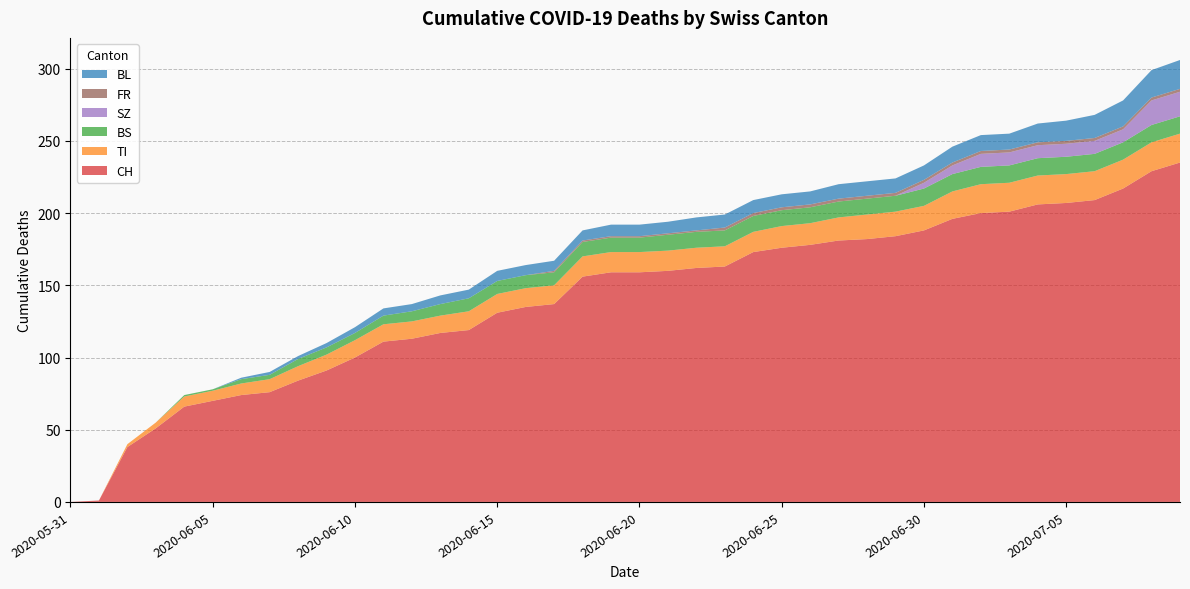

Reading left to right, transcribe all the data shown in this chart.

CH: 2020-05-31=0	2020-06-01=1	2020-06-02=38	2020-06-03=51	2020-06-04=66	2020-06-05=70	2020-06-06=74	2020-06-07=76	2020-06-08=84	2020-06-09=91	2020-06-10=100	2020-06-11=111	2020-06-12=113	2020-06-13=117	2020-06-14=119	2020-06-15=131	2020-06-16=135	2020-06-17=137	2020-06-18=156	2020-06-19=159	2020-06-20=159	2020-06-21=160	2020-06-22=162	2020-06-23=163	2020-06-24=173	2020-06-25=176	2020-06-26=178	2020-06-27=181	2020-06-28=182	2020-06-29=184	2020-06-30=188	2020-07-01=196	2020-07-02=200	2020-07-03=201	2020-07-04=206	2020-07-05=207	2020-07-06=209	2020-07-07=217	2020-07-08=229	2020-07-09=235
TI: 2020-05-31=0	2020-06-01=0	2020-06-02=2	2020-06-03=4	2020-06-04=7	2020-06-05=7	2020-06-06=8	2020-06-07=9	2020-06-08=10	2020-06-09=11	2020-06-10=12	2020-06-11=12	2020-06-12=12	2020-06-13=12	2020-06-14=13	2020-06-15=13	2020-06-16=13	2020-06-17=13	2020-06-18=14	2020-06-19=14	2020-06-20=14	2020-06-21=14	2020-06-22=14	2020-06-23=14	2020-06-24=14	2020-06-25=15	2020-06-26=15	2020-06-27=16	2020-06-28=17	2020-06-29=17	2020-06-30=17	2020-07-01=19	2020-07-02=20	2020-07-03=20	2020-07-04=20	2020-07-05=20	2020-07-06=20	2020-07-07=20	2020-07-08=20	2020-07-09=20
BS: 2020-05-31=0	2020-06-01=0	2020-06-02=0	2020-06-03=0	2020-06-04=1	2020-06-05=1	2020-06-06=3	2020-06-07=3	2020-06-08=5	2020-06-09=5	2020-06-10=5	2020-06-11=6	2020-06-12=7	2020-06-13=8	2020-06-14=9	2020-06-15=9	2020-06-16=9	2020-06-17=9	2020-06-18=10	2020-06-19=10	2020-06-20=10	2020-06-21=11	2020-06-22=11	2020-06-23=11	2020-06-24=11	2020-06-25=11	2020-06-26=11	2020-06-27=11	2020-06-28=11	2020-06-29=11	2020-06-30=12	2020-07-01=12	2020-07-02=12	2020-07-03=12	2020-07-04=12	2020-07-05=12	2020-07-06=12	2020-07-07=12	2020-07-08=12	2020-07-09=12
SZ: 2020-05-31=0	2020-06-01=0	2020-06-02=0	2020-06-03=0	2020-06-04=0	2020-06-05=0	2020-06-06=0	2020-06-07=0	2020-06-08=0	2020-06-09=0	2020-06-10=0	2020-06-11=0	2020-06-12=0	2020-06-13=0	2020-06-14=0	2020-06-15=0	2020-06-16=0	2020-06-17=0	2020-06-18=0	2020-06-19=0	2020-06-20=0	2020-06-21=0	2020-06-22=0	2020-06-23=0	2020-06-24=0	2020-06-25=0	2020-06-26=0	2020-06-27=0	2020-06-28=0	2020-06-29=0	2020-06-30=4	2020-07-01=6	2020-07-02=9	2020-07-03=9	2020-07-04=9	2020-07-05=9	2020-07-06=9	2020-07-07=9	2020-07-08=17	2020-07-09=17
FR: 2020-05-31=0	2020-06-01=0	2020-06-02=0	2020-06-03=0	2020-06-04=0	2020-06-05=0	2020-06-06=0	2020-06-07=0	2020-06-08=0	2020-06-09=0	2020-06-10=0	2020-06-11=0	2020-06-12=0	2020-06-13=0	2020-06-14=0	2020-06-15=0	2020-06-16=0	2020-06-17=1	2020-06-18=1	2020-06-19=1	2020-06-20=1	2020-06-21=1	2020-06-22=1	2020-06-23=2	2020-06-24=2	2020-06-25=2	2020-06-26=2	2020-06-27=2	2020-06-28=2	2020-06-29=2	2020-06-30=2	2020-07-01=2	2020-07-02=2	2020-07-03=2	2020-07-04=2	2020-07-05=2	2020-07-06=2	2020-07-07=2	2020-07-08=2	2020-07-09=2
BL: 2020-05-31=0	2020-06-01=0	2020-06-02=0	2020-06-03=0	2020-06-04=0	2020-06-05=0	2020-06-06=1	2020-06-07=2	2020-06-08=2	2020-06-09=3	2020-06-10=4	2020-06-11=5	2020-06-12=5	2020-06-13=6	2020-06-14=6	2020-06-15=7	2020-06-16=7	2020-06-17=7	2020-06-18=7	2020-06-19=8	2020-06-20=8	2020-06-21=8	2020-06-22=9	2020-06-23=9	2020-06-24=9	2020-06-25=9	2020-06-26=9	2020-06-27=10	2020-06-28=10	2020-06-29=10	2020-06-30=10	2020-07-01=11	2020-07-02=11	2020-07-03=11	2020-07-04=13	2020-07-05=14	2020-07-06=16	2020-07-07=18	2020-07-08=19	2020-07-09=20